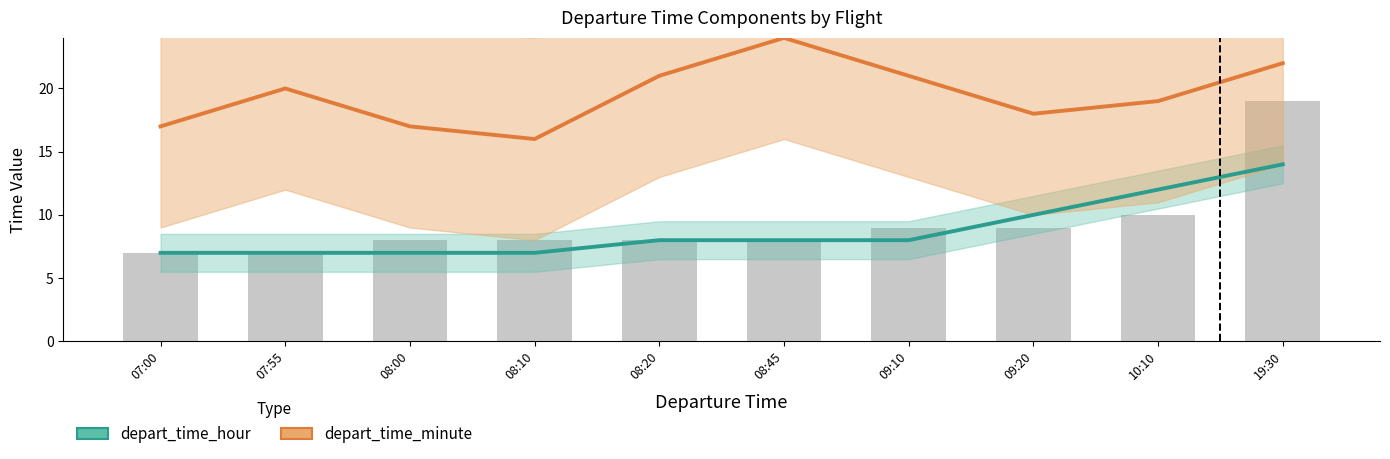

True or false: depart_time_minute has a value of 16 at 08:10.

True